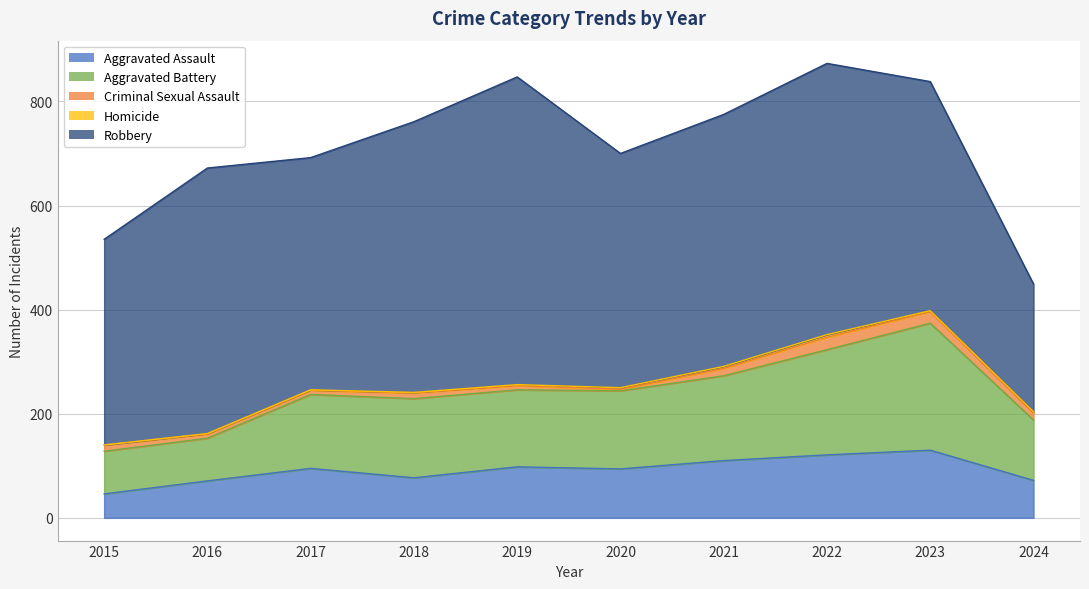

Where does the Aggravated Assault series first go above 95?

2019